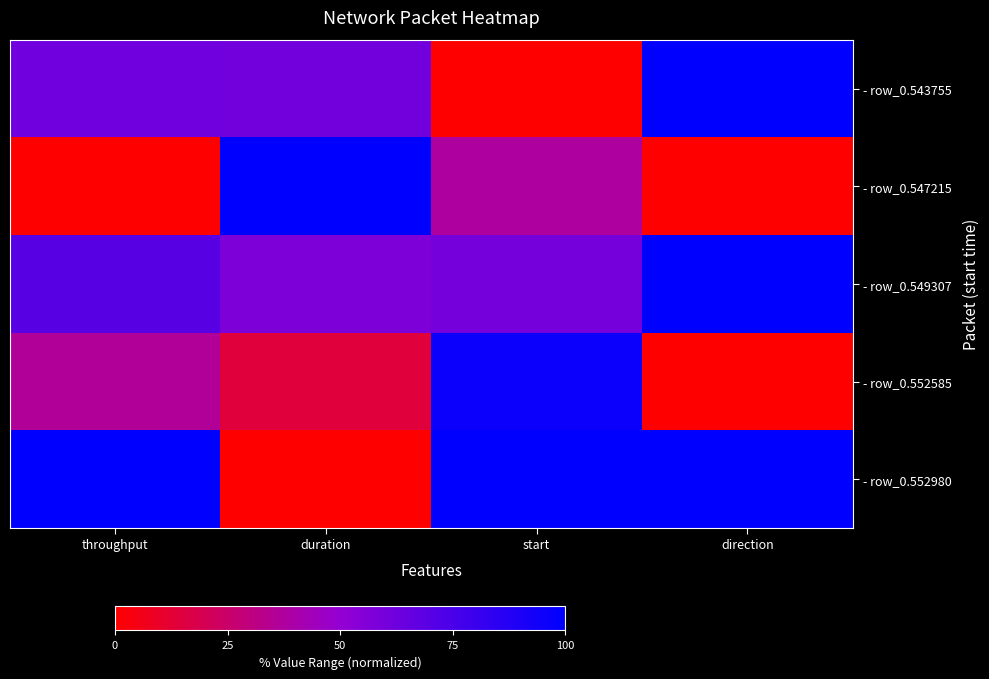

Count the number of categories in the chart.

4